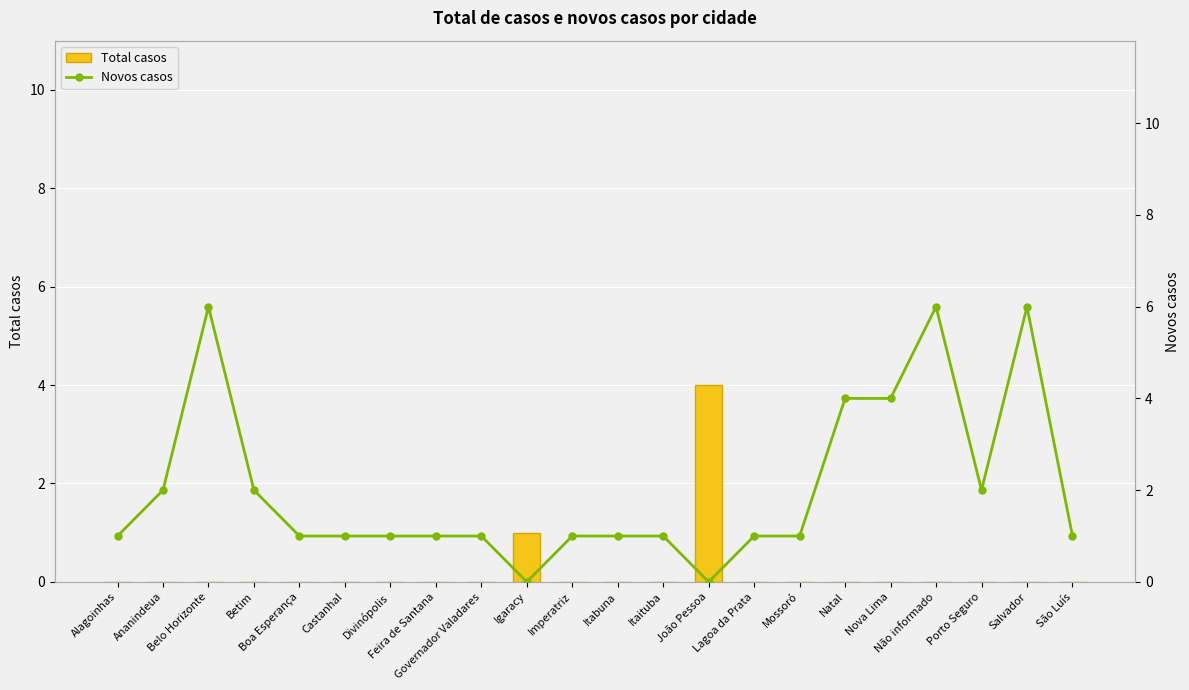

What is the value of the Novos casos bar at the 22nd from the left?

1